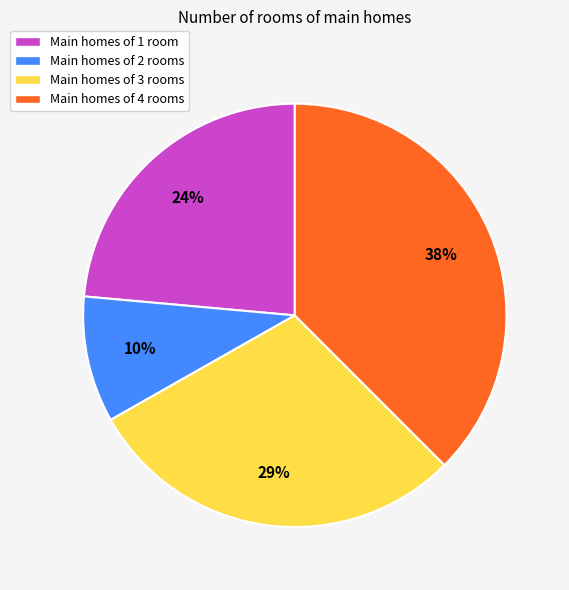

Is there any slice that represents more than half of the pie?

No